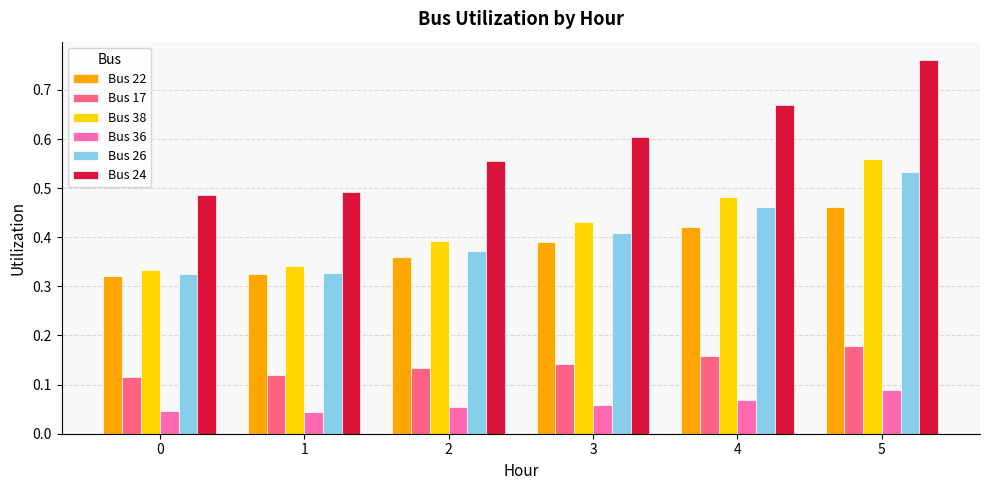

Is it true that Bus 38 equals 0.4 at 2?

True